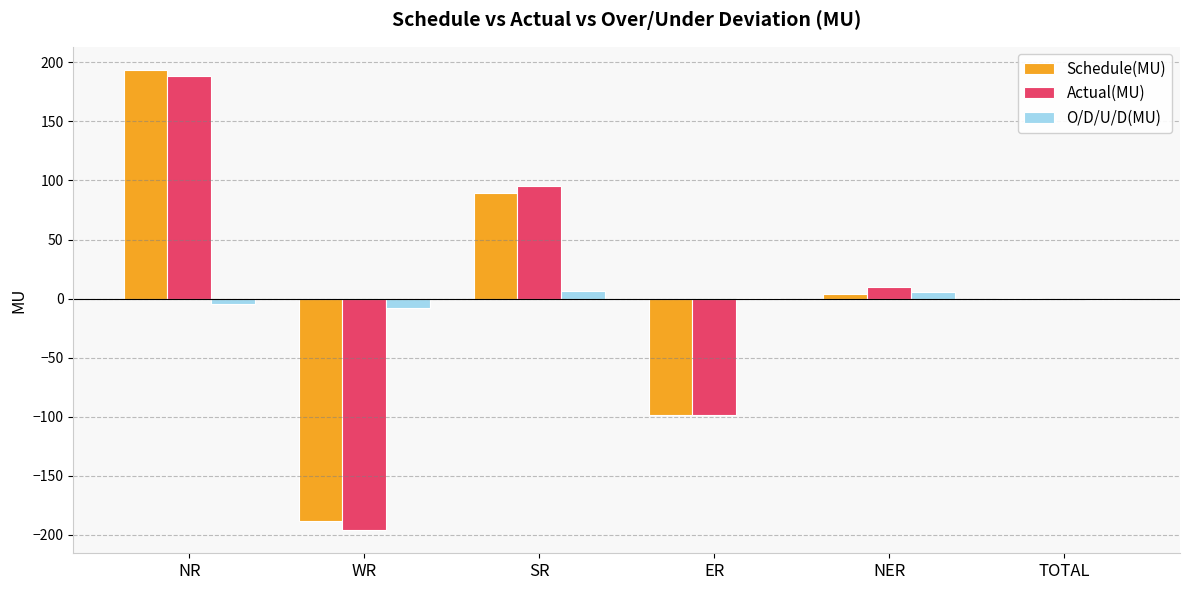

How many categories are shown in the chart?

6